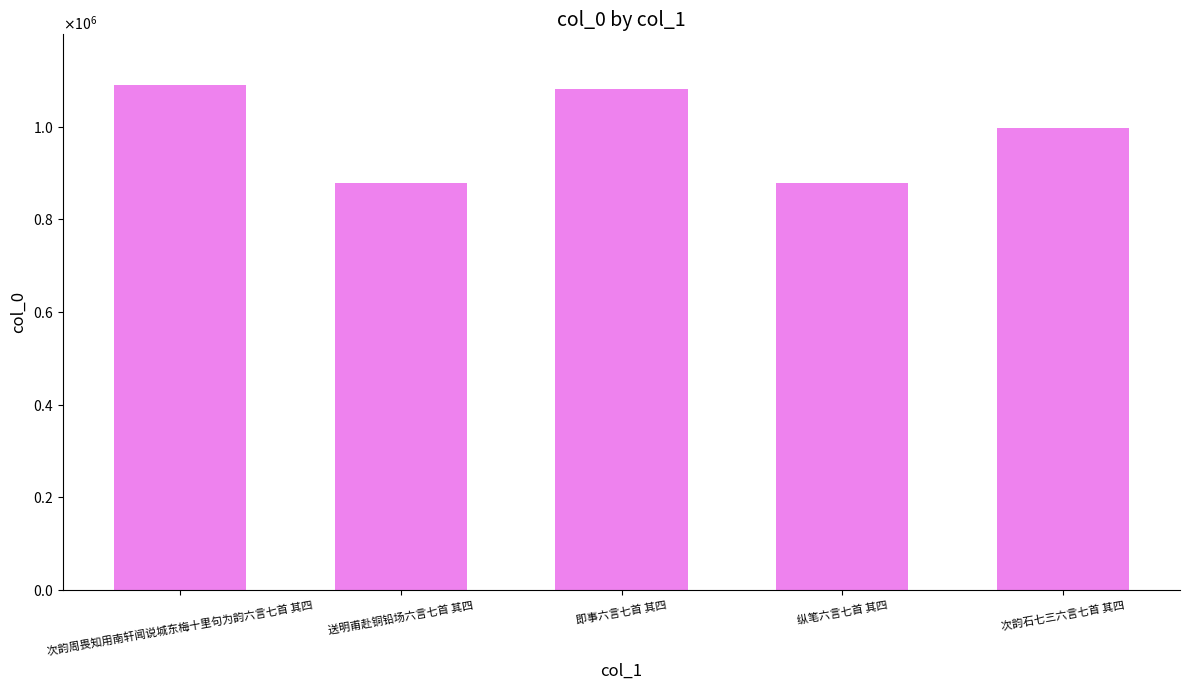

What is the value of the 2nd bar from the left?

878896